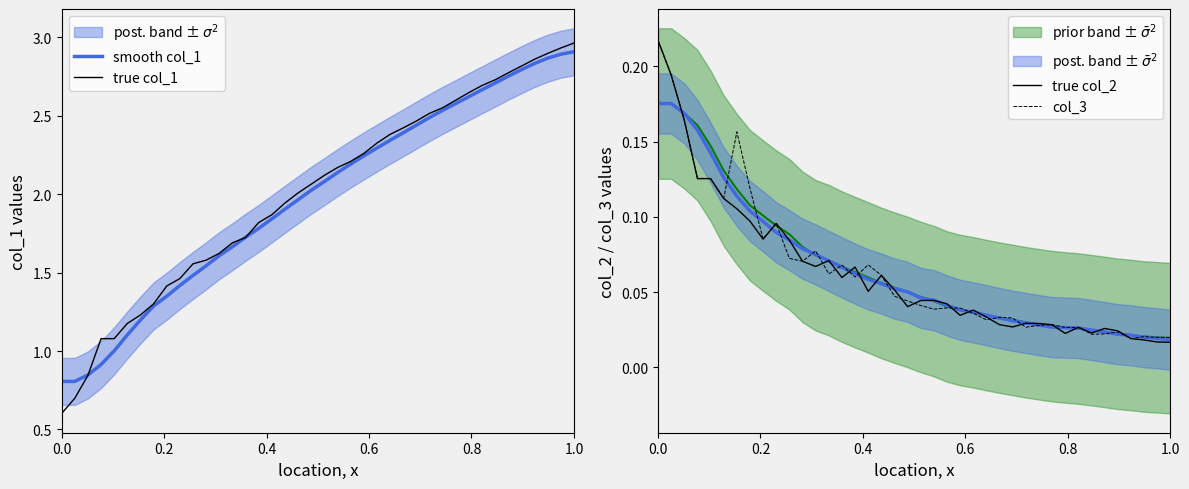

True or false: col_3 has more than 0 interior local peaks.

True